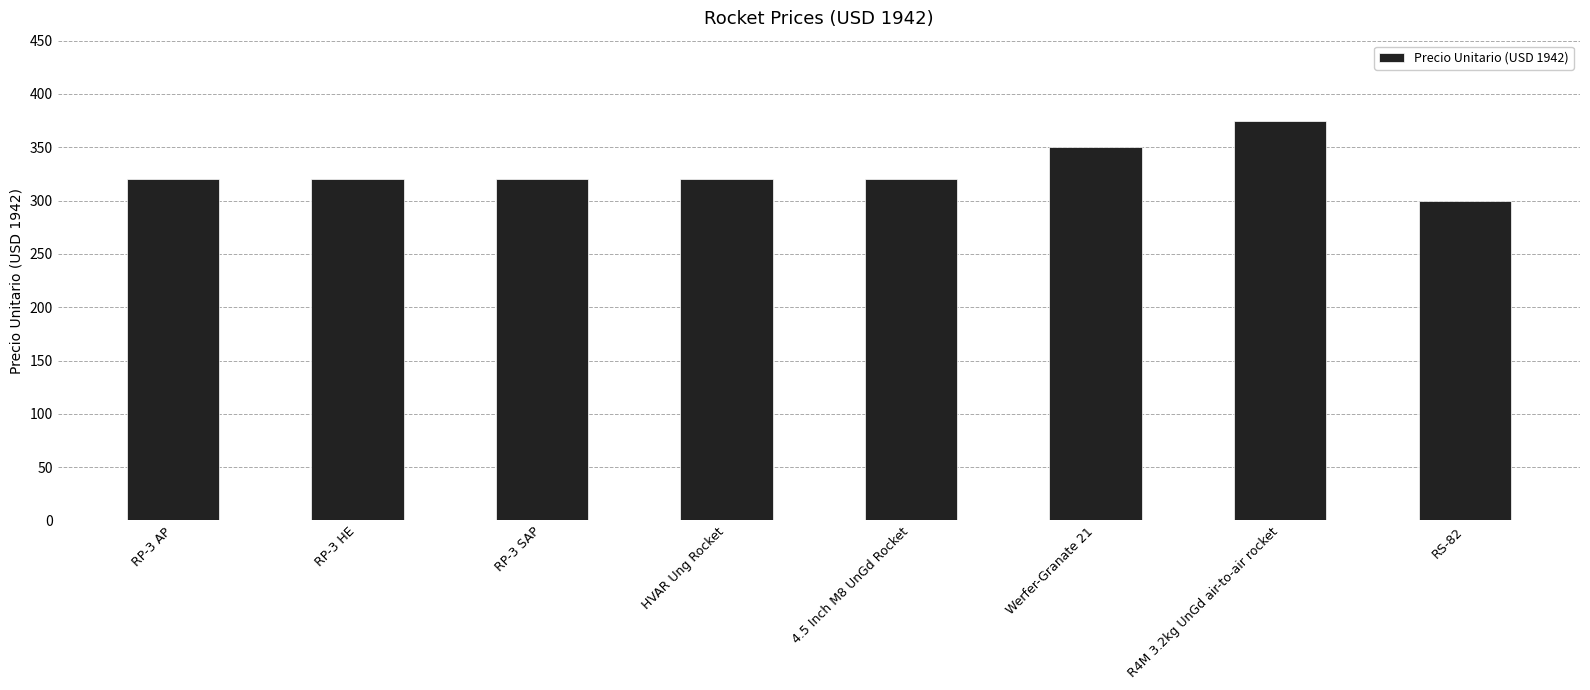

What is the difference between the second highest and second lowest values?

30